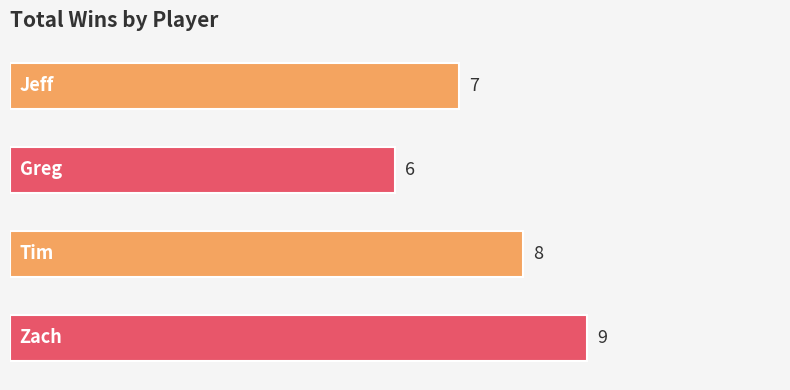

What is the sum of all values?

30